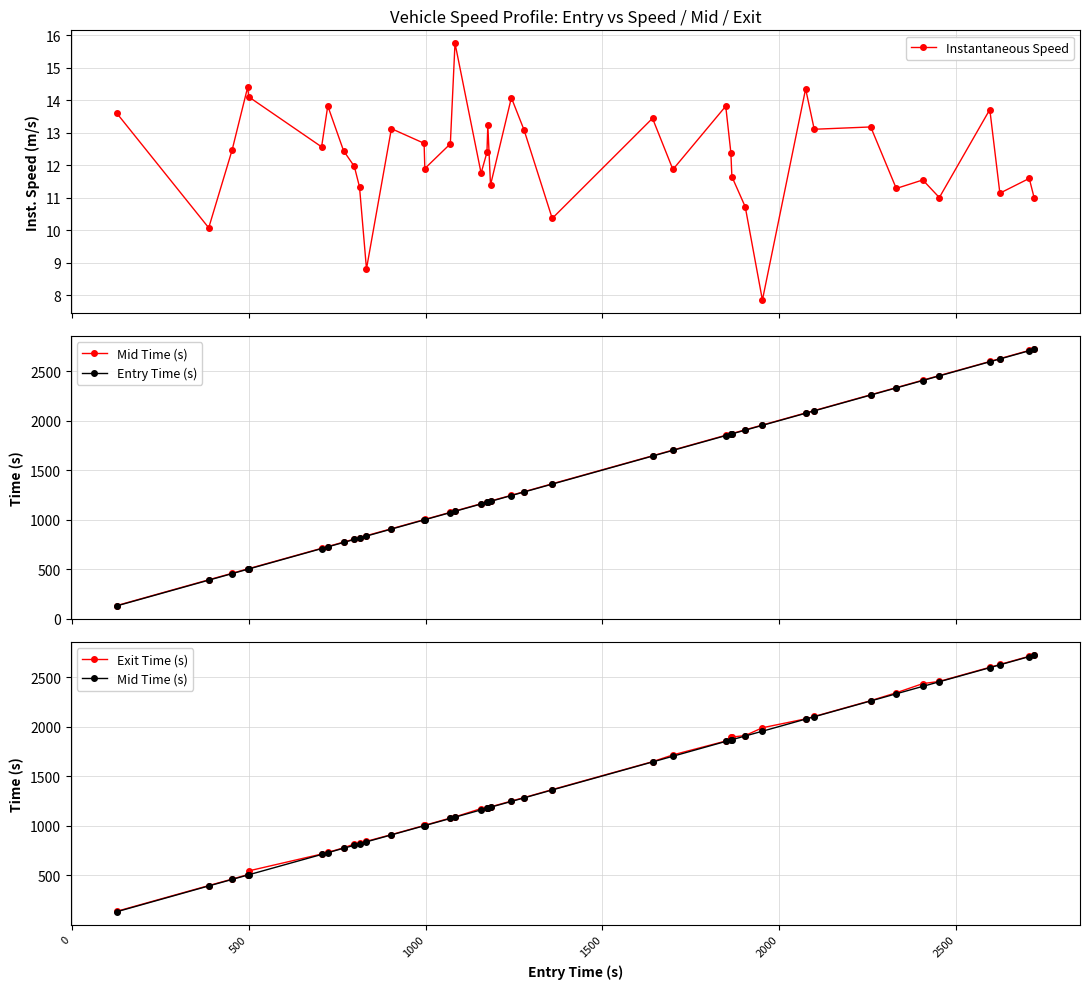

What is the highest value of the Instantaneous Speed series?

15.8